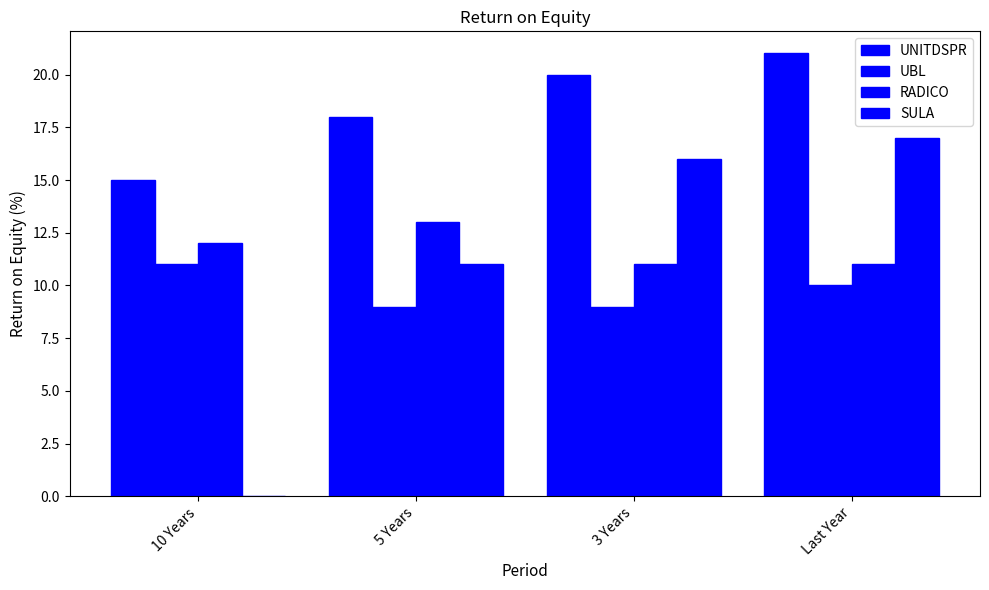

How many series are shown in this chart?

4